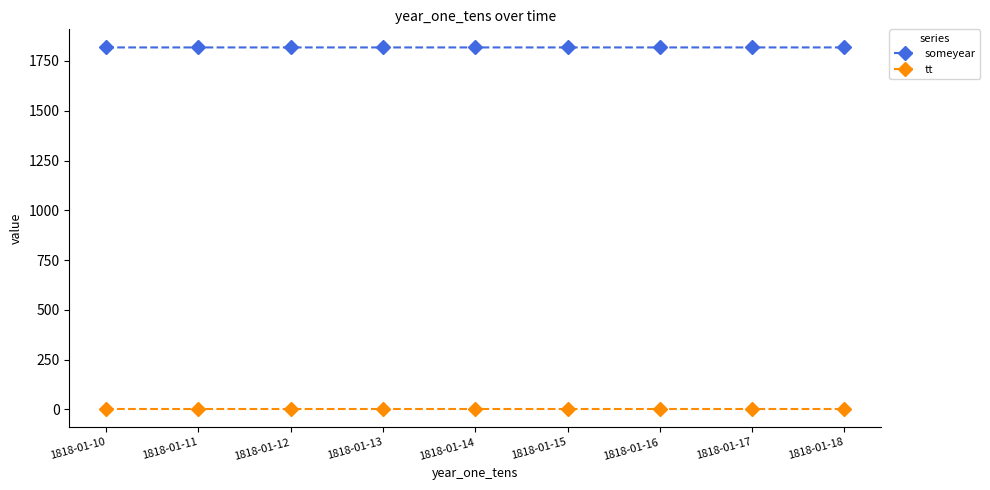

Rank the series at 1818-01-14 from lowest to highest value.

tt, someyear